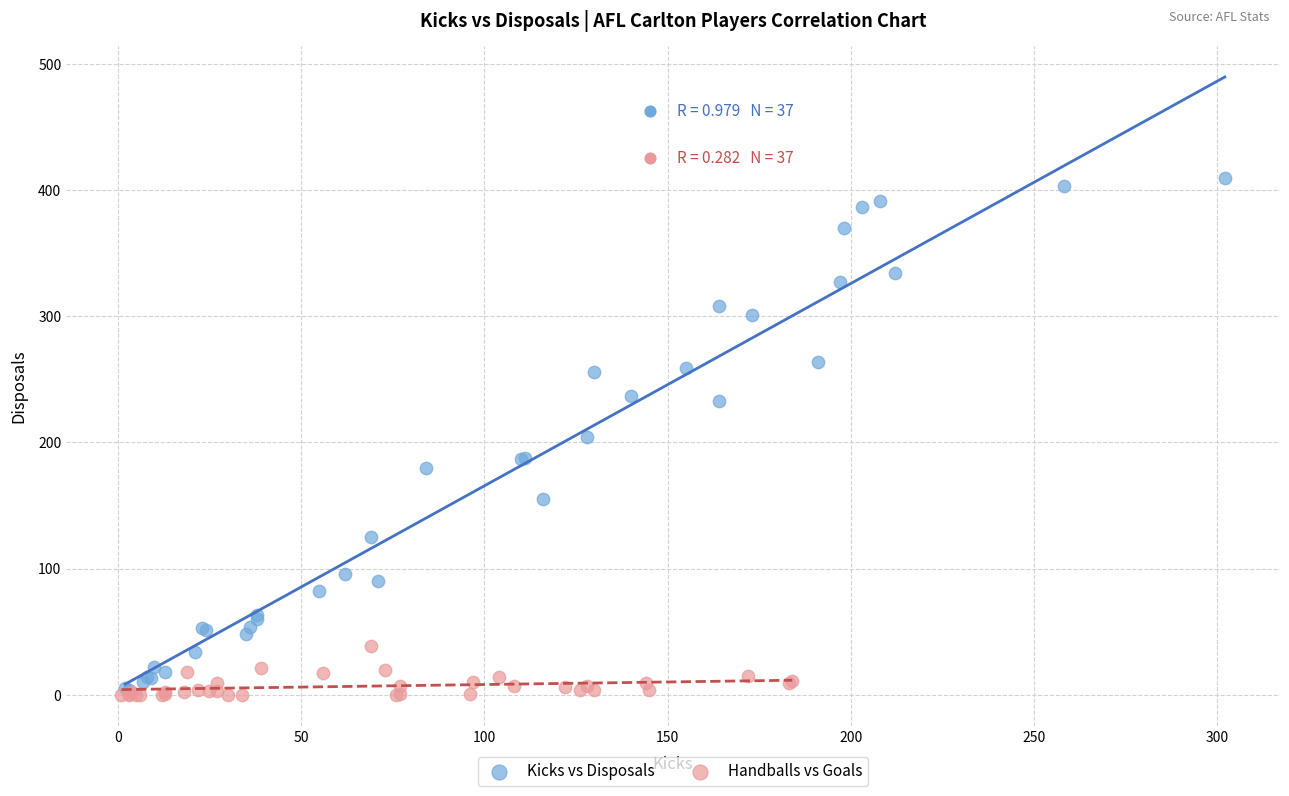

What are all the series names shown in the legend?

Kicks vs Disposals, Handballs vs Goals